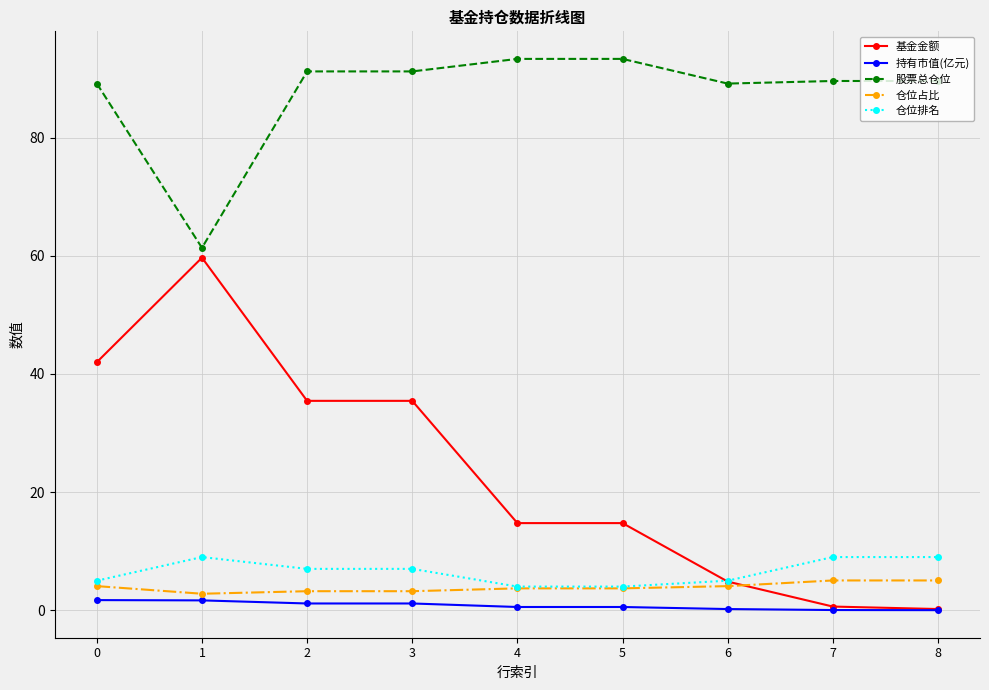

Count the number of data series in this chart.

5